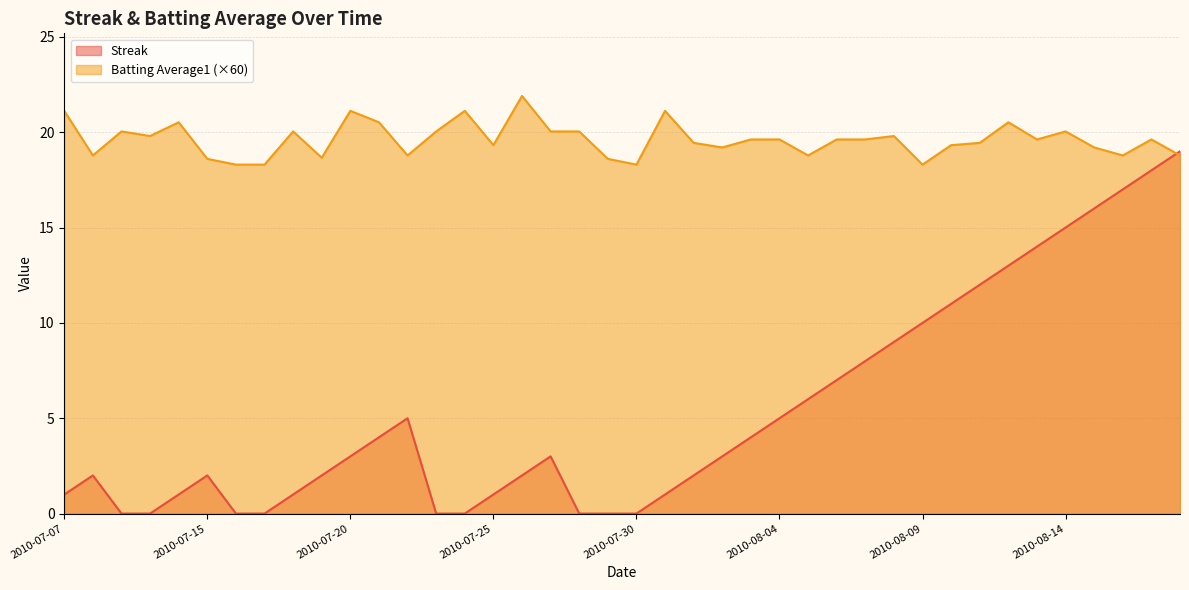

True or false: Batting Average1 and Streak cross at least once.

True